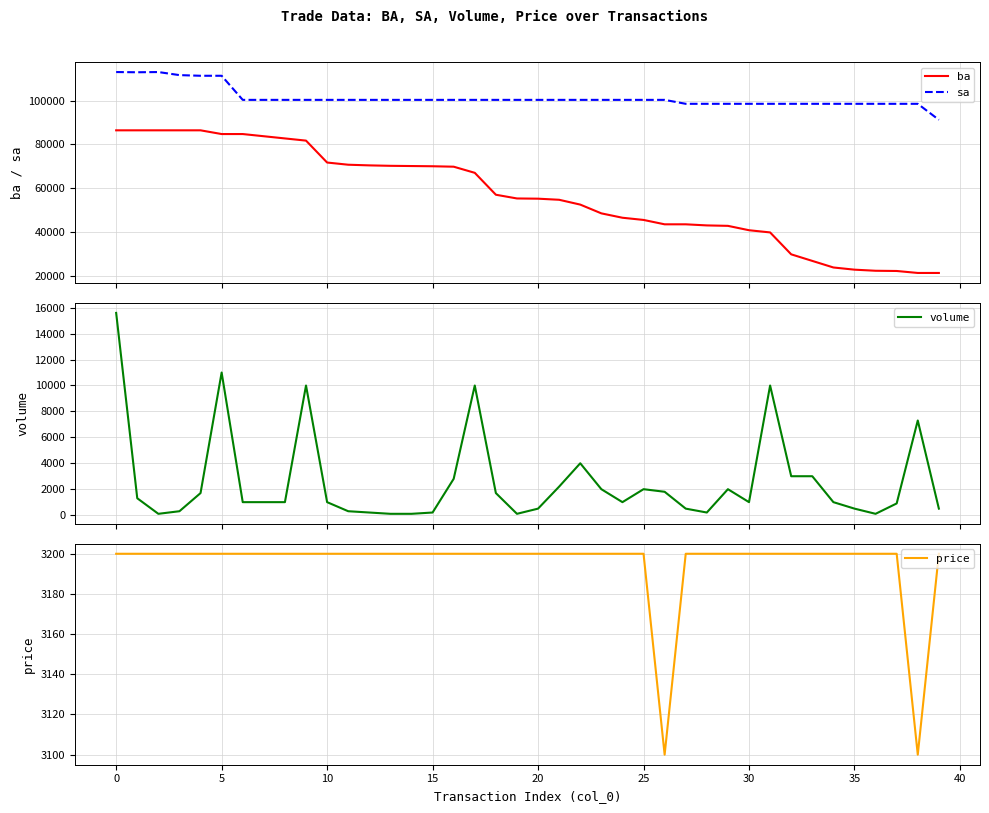

What is the highest value of the volume series?

15600